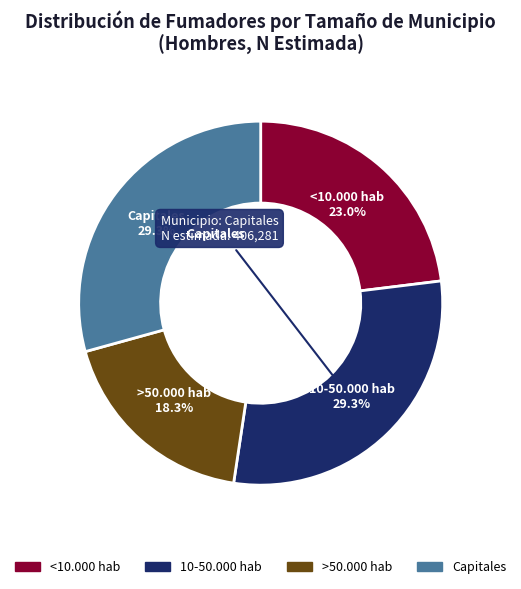

Is there a majority slice in this chart?

No